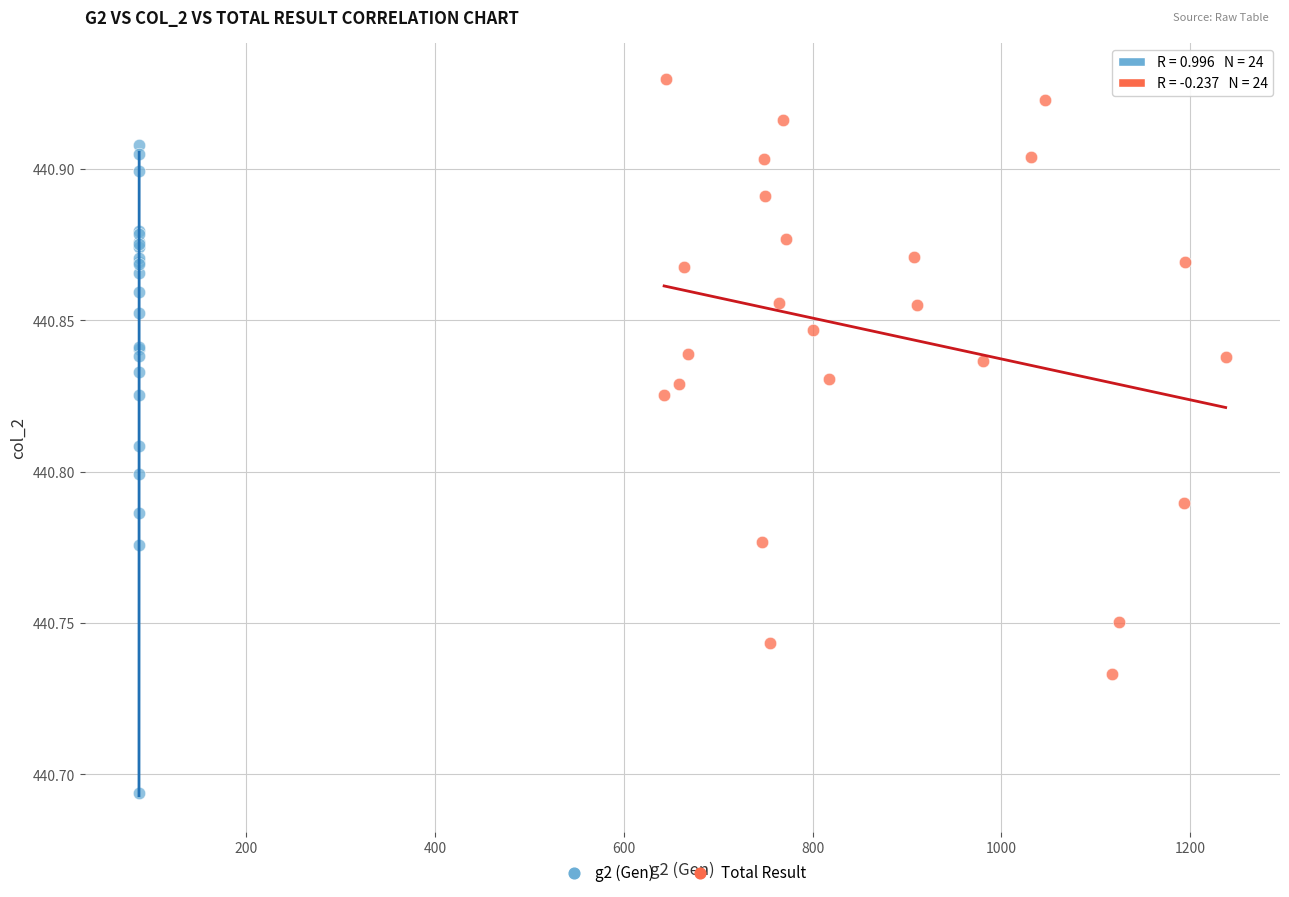

Which series contains the highest Y value?

Total Result